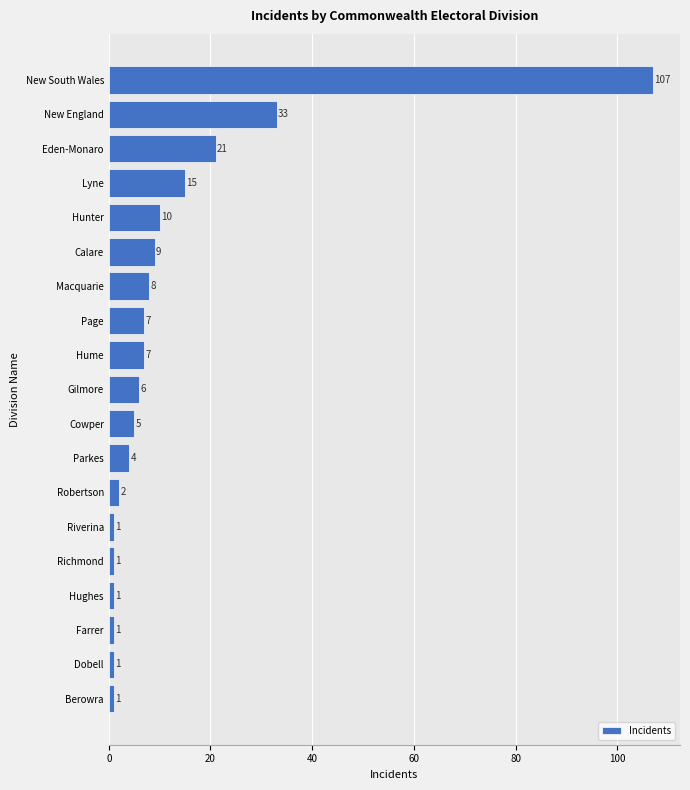

Reading bottom to top, transcribe all the data shown in this chart.

Berowra=1	Dobell=1	Farrer=1	Hughes=1	Richmond=1	Riverina=1	Robertson=2	Parkes=4	Cowper=5	Gilmore=6	Hume=7	Page=7	Macquarie=8	Calare=9	Hunter=10	Lyne=15	Eden-Monaro=21	New England=33	New South Wales=107